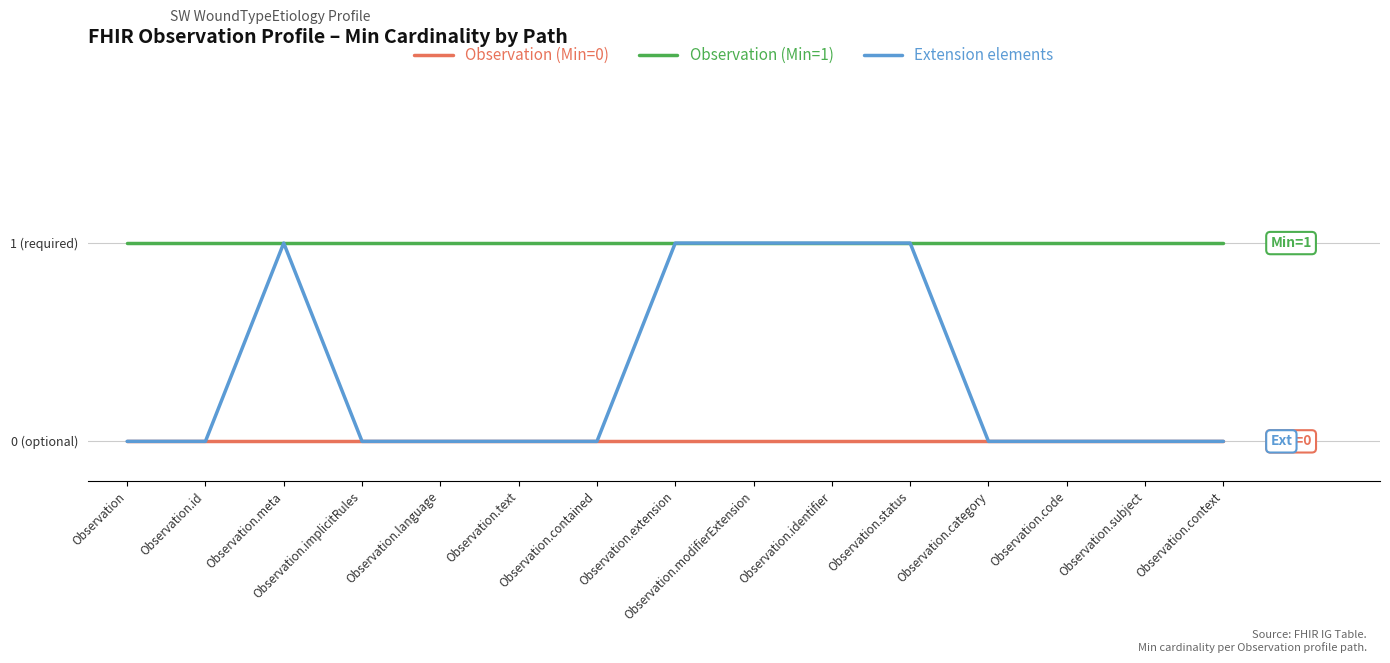

Does the chart have visible grid lines?

Yes